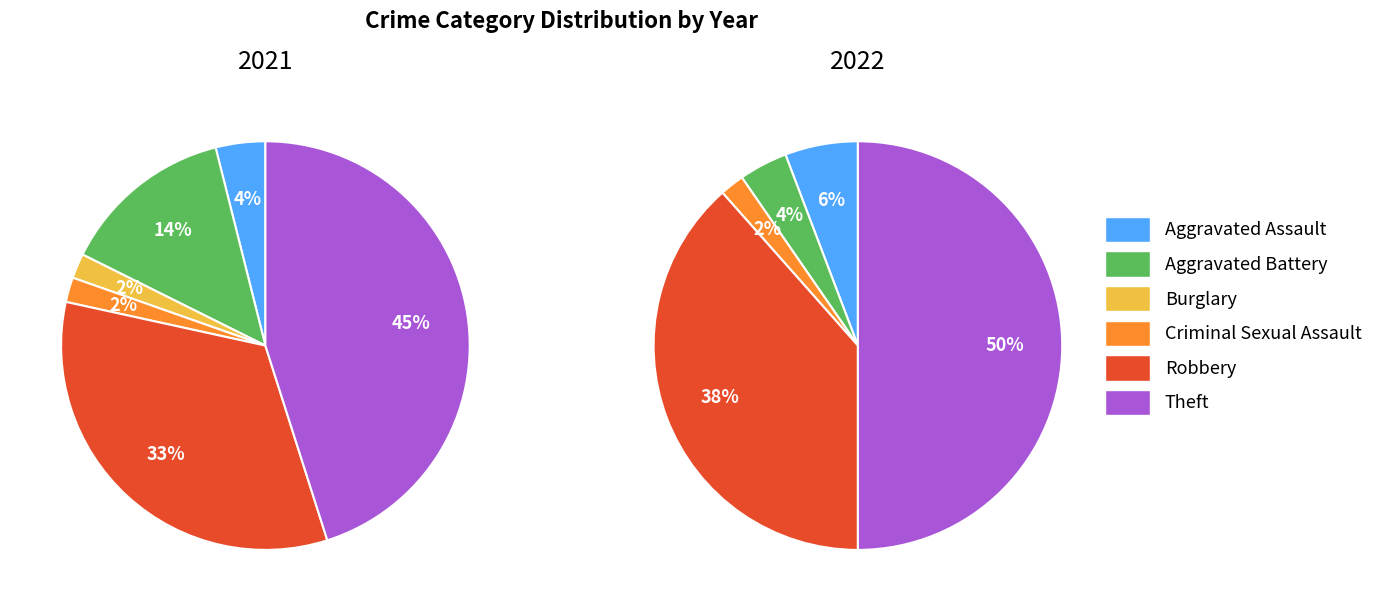

Does 4 represent more than half of the total?

No